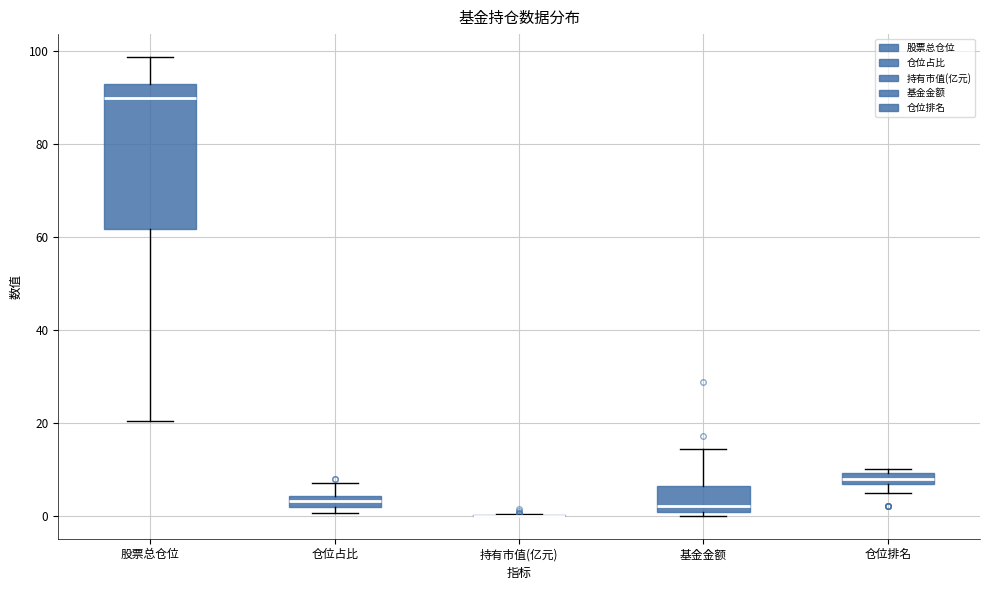

Where is the upper edge of the box for 基金金额 on the y-axis? The values are not printed on the chart, so give them approximately, as read against the axis.

6